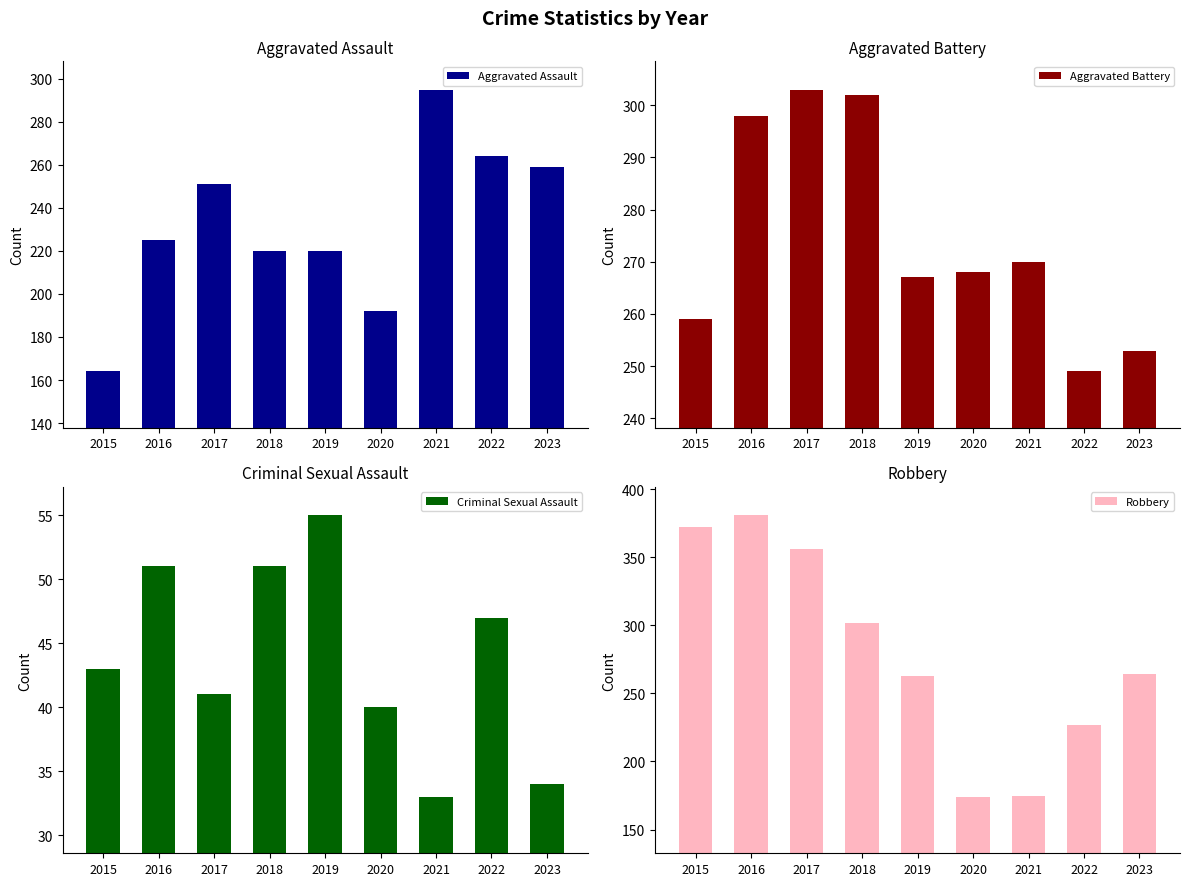

What is the spread (max minus min) of values at 2019?

212